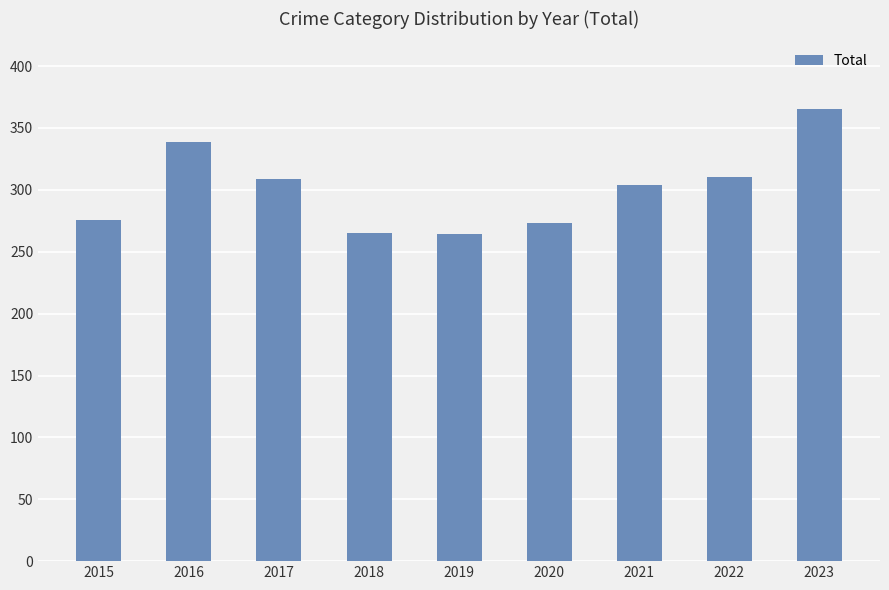

Between 2017 and 2020, which is larger?

2017